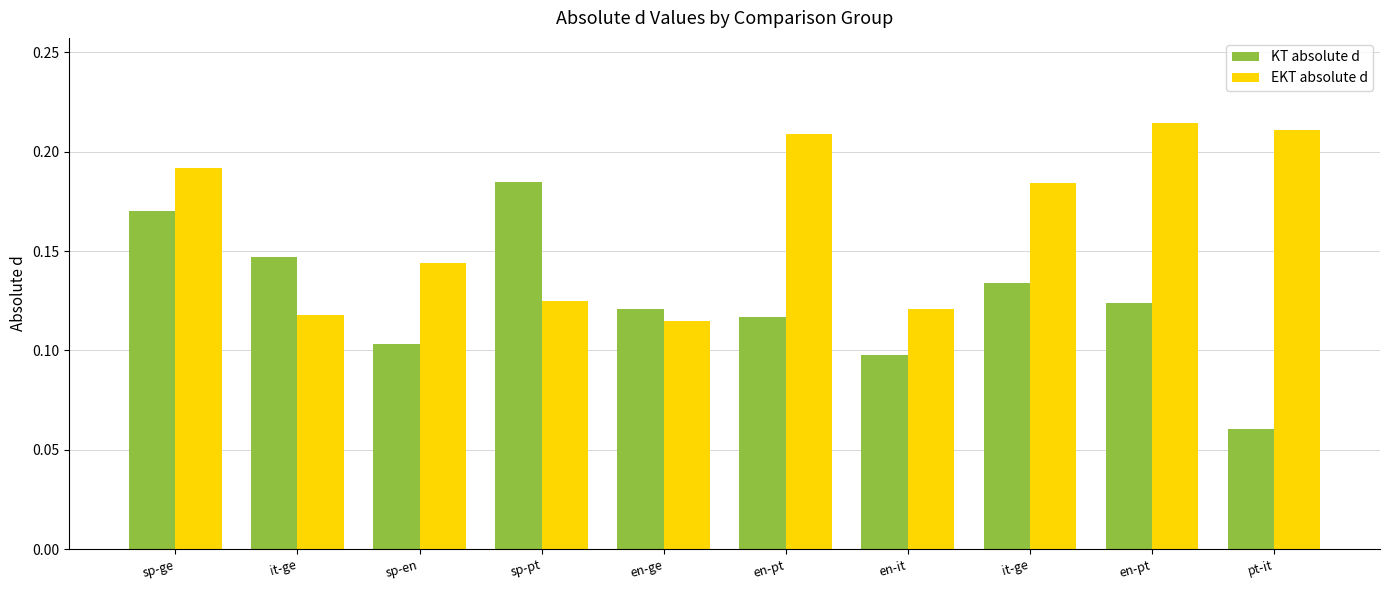

How many bars are there in each group?

2